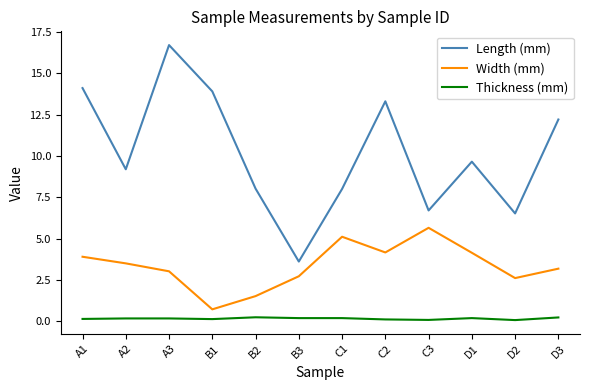

What position from the right is B2?

8